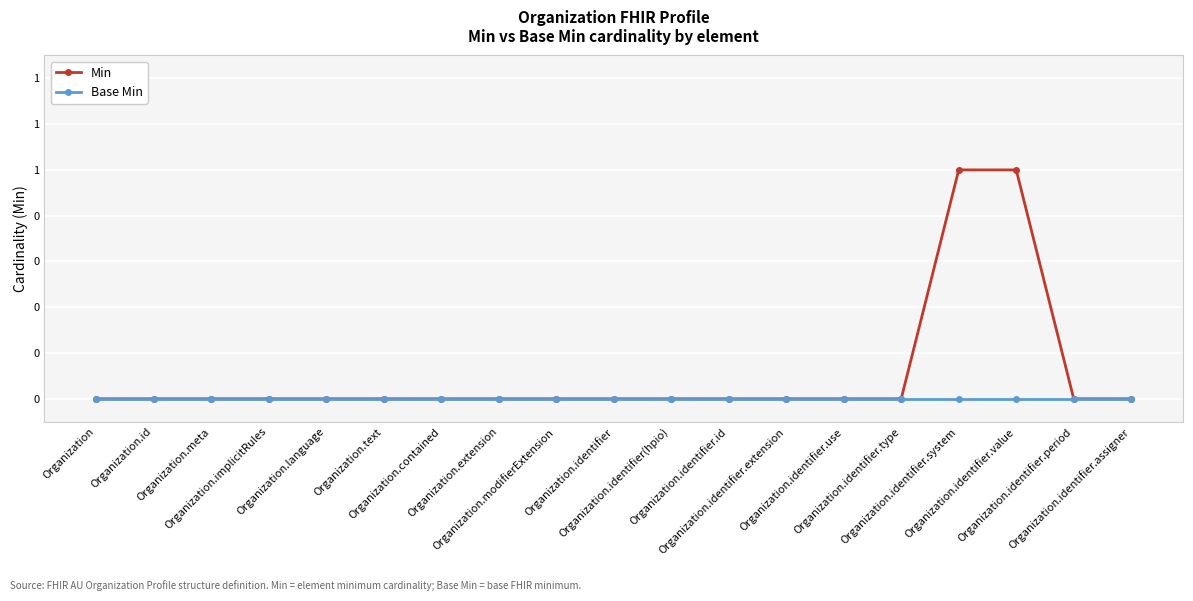

Reading left to right, what are all the values shown in this chart?

Min: Organization=0	Organization.id=0	Organization.meta=0	Organization.implicitRules=0	Organization.language=0	Organization.text=0	Organization.contained=0	Organization.extension=0	Organization.modifierExtension=0	Organization.identifier=0	Organization.identifier(hpio)=0	Organization.identifier.id=0	Organization.identifier.extension=0	Organization.identifier.use=0	Organization.identifier.type=0	Organization.identifier.system=1	Organization.identifier.value=1	Organization.identifier.period=0	Organization.identifier.assigner=0
Base Min: Organization=0	Organization.id=0	Organization.meta=0	Organization.implicitRules=0	Organization.language=0	Organization.text=0	Organization.contained=0	Organization.extension=0	Organization.modifierExtension=0	Organization.identifier=0	Organization.identifier(hpio)=0	Organization.identifier.id=0	Organization.identifier.extension=0	Organization.identifier.use=0	Organization.identifier.type=0	Organization.identifier.system=0	Organization.identifier.value=0	Organization.identifier.period=0	Organization.identifier.assigner=0